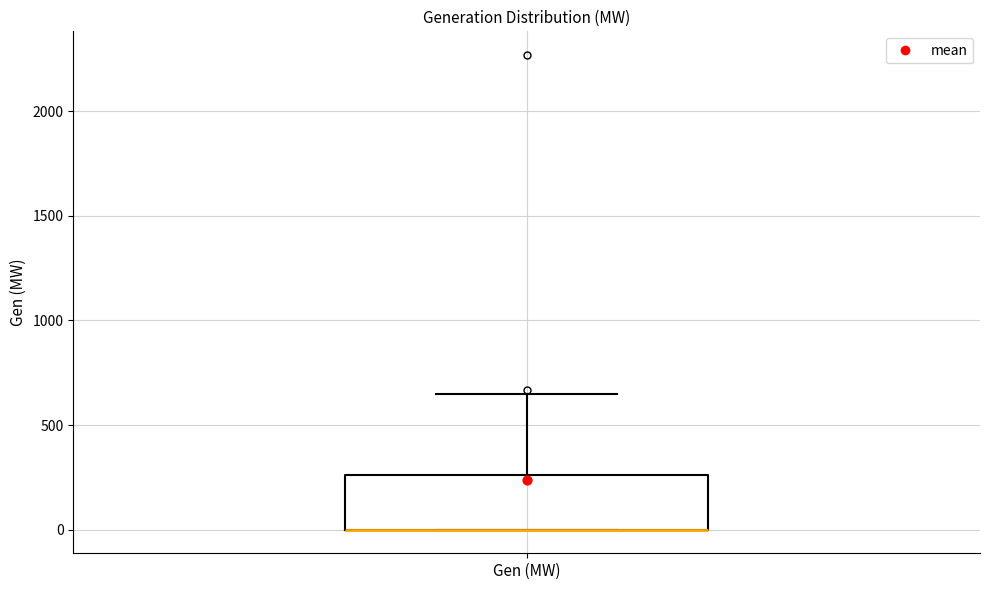

Where does the upper whisker of the box for Gen (MW) end on the y-axis? The values are not printed on the chart, so give them approximately, as read against the axis.

650